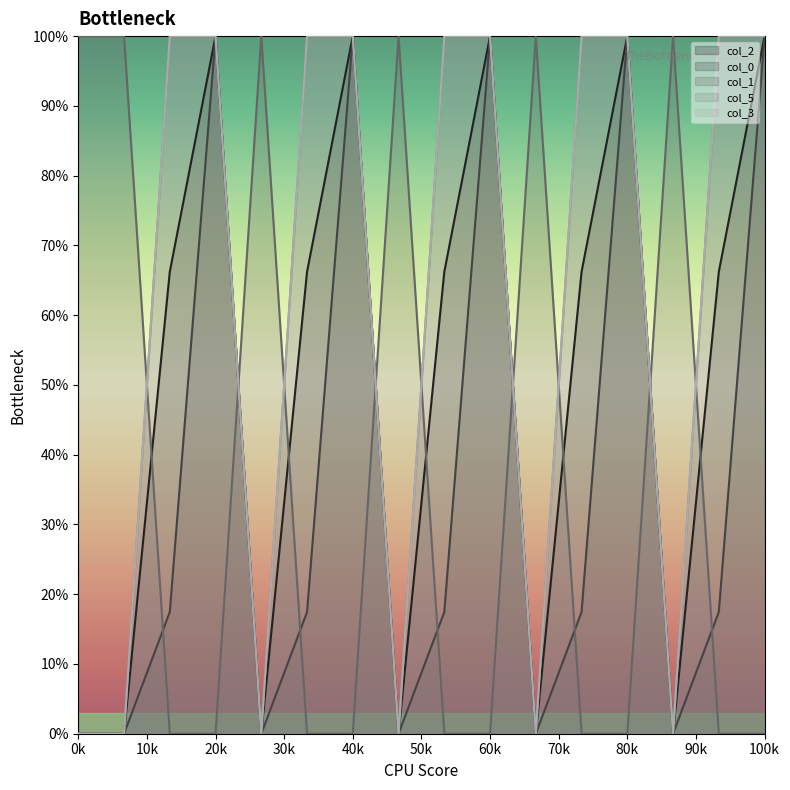

What are all the series names shown in the legend?

col_2, col_0, col_1, col_5, col_3